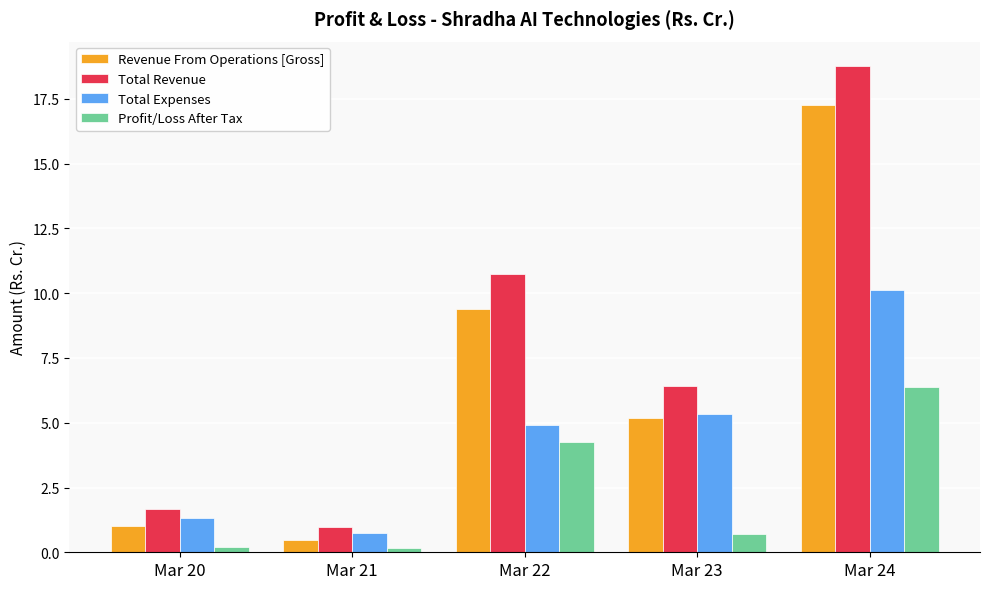

What is the highest value of the Revenue From Operations [Gross] series?

17.3